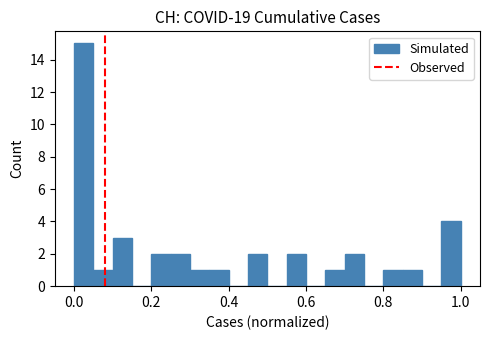

Around what value on the x-axis is the tallest bar? Give the approximate position of its centre, as read against the axis.

0.02